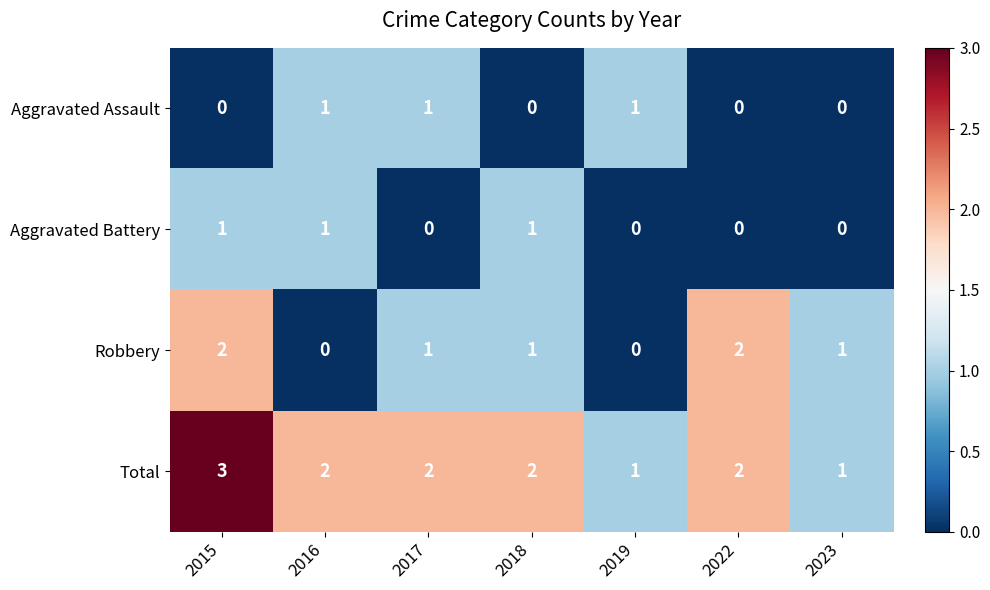

The value of Robbery at 2017 is 1. True or false?

True